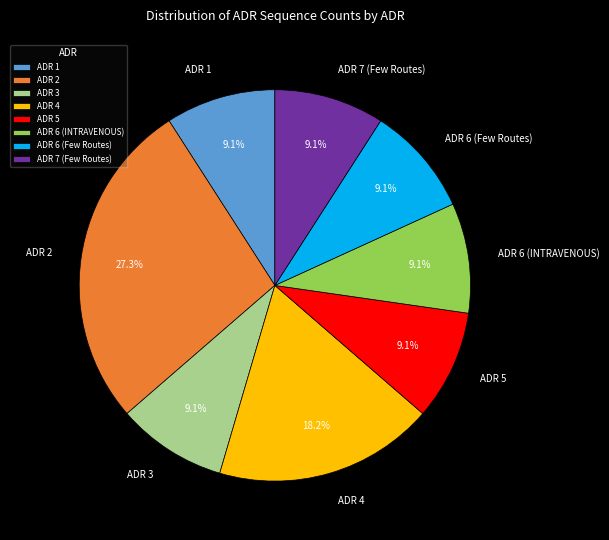

Is there any slice that represents more than half of the pie?

No